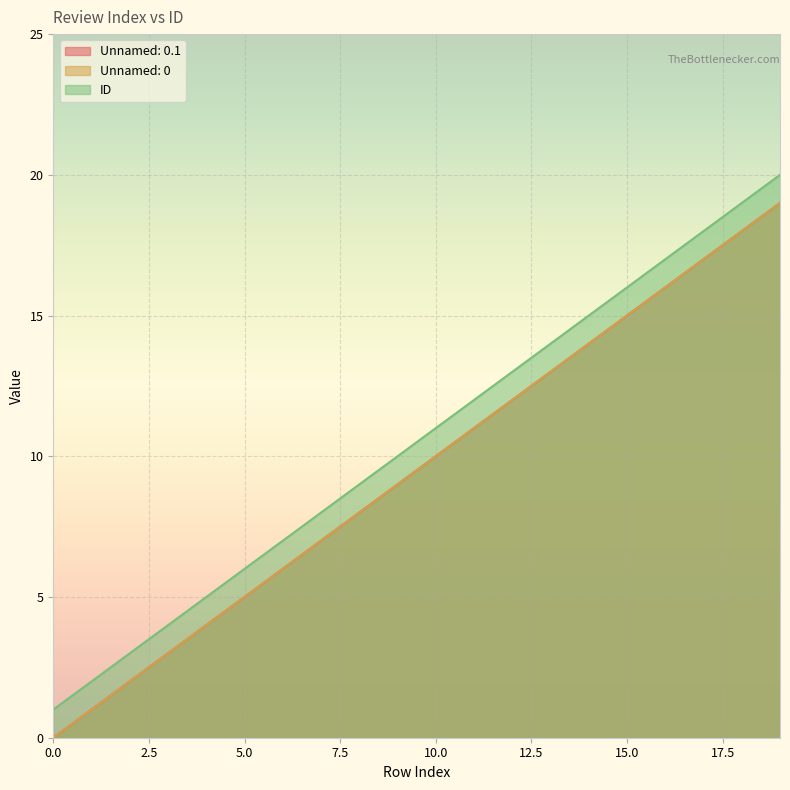

How many lines are shown in the chart?

3